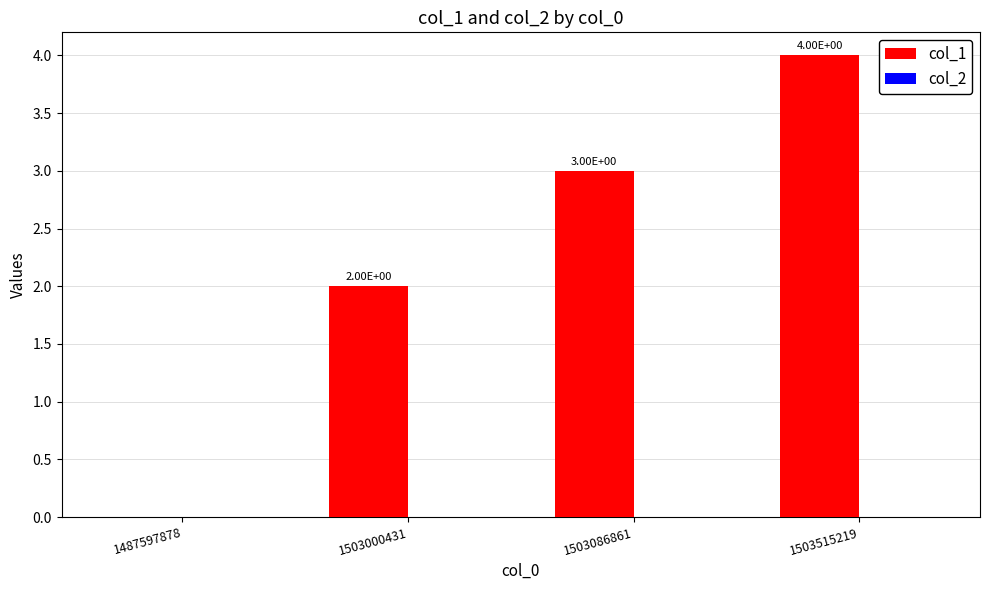

Which has a higher value, 1503515219 or 1503086861?

1503515219